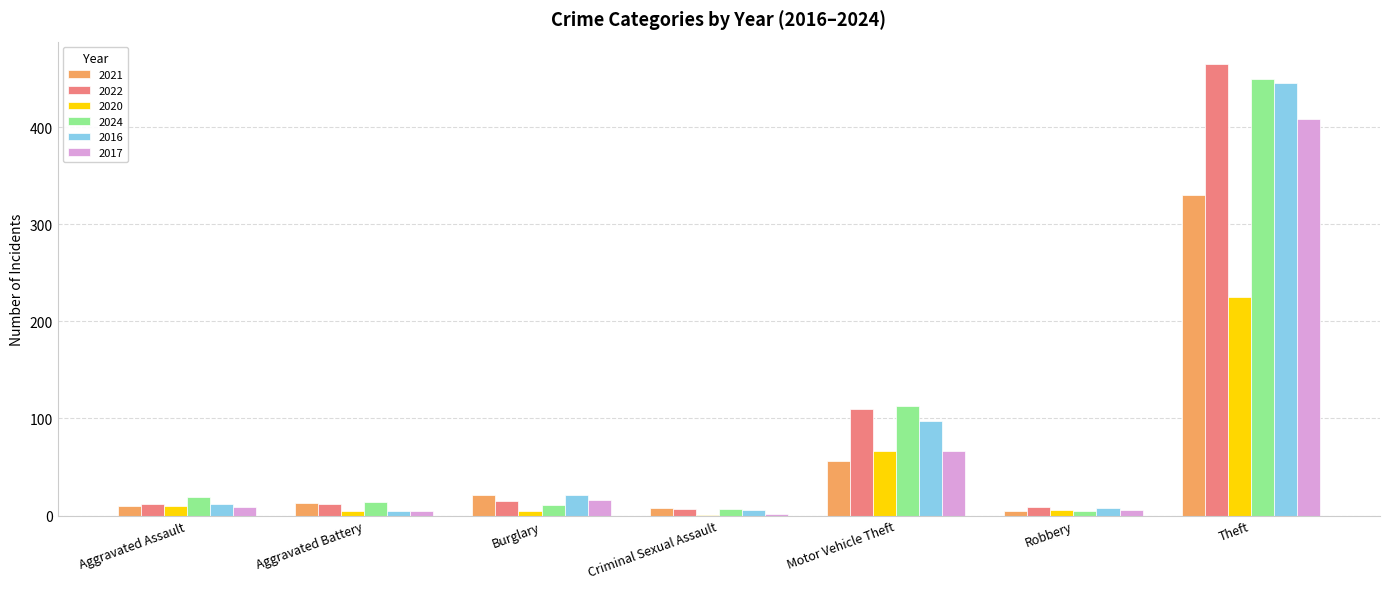

What is the sum of all 2017 values?

514